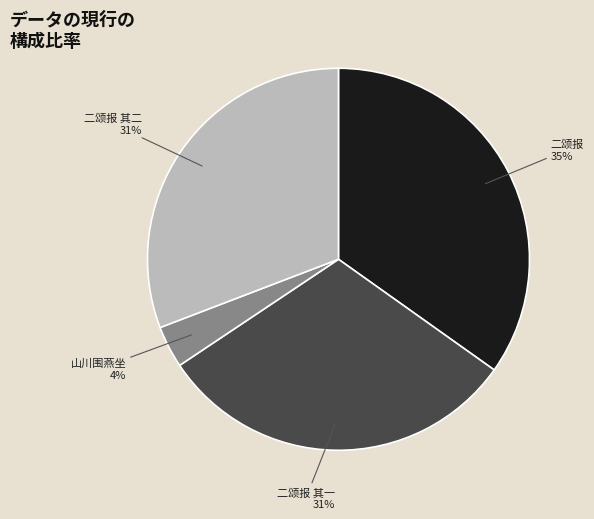

True or false: 二颂报 其二 accounts for 36% of the total.

False